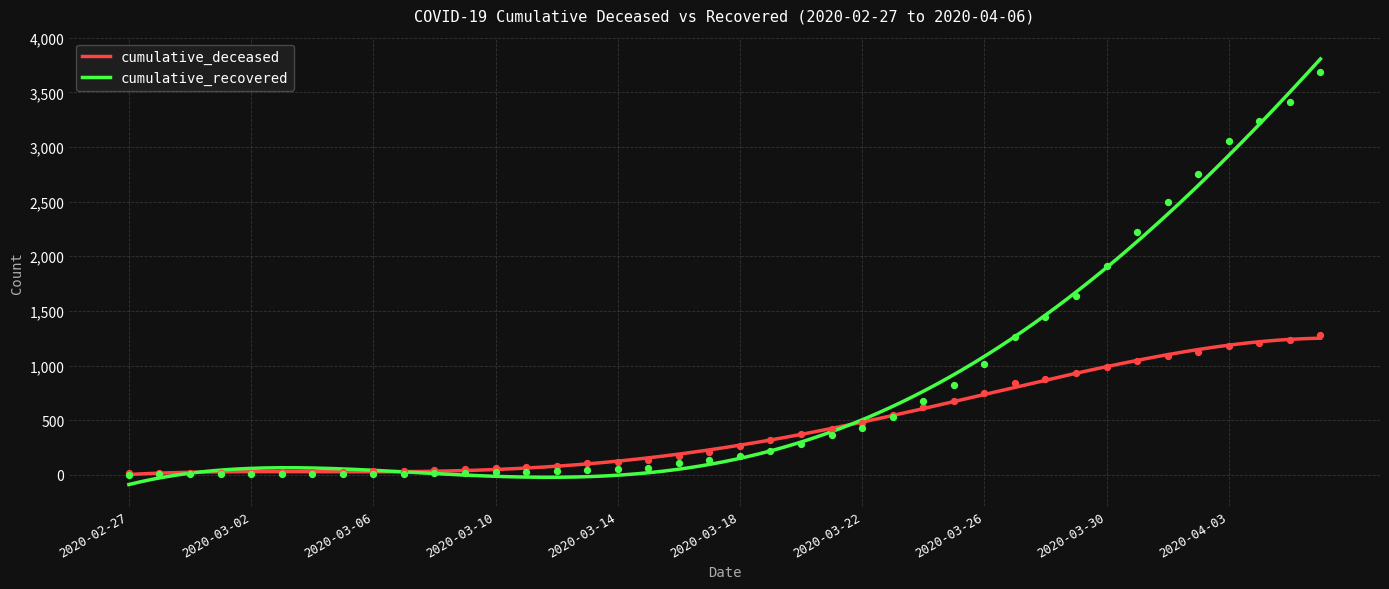

Which series has the widest spread of Y values?

cumulative_recovered